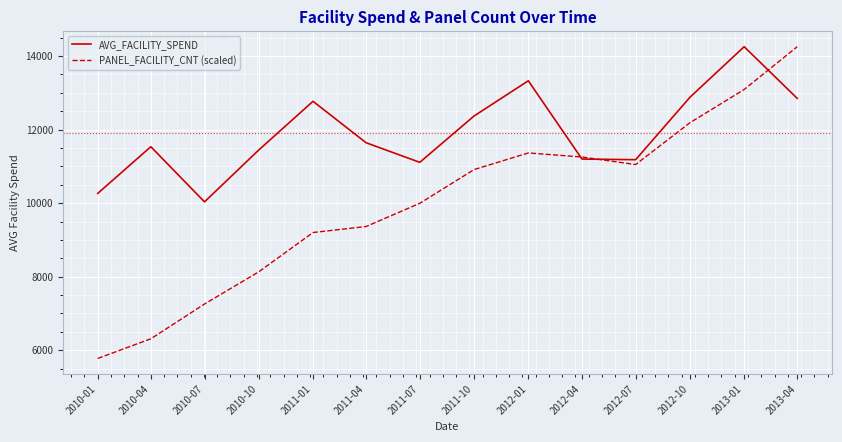

True or false: PANEL_FACILITY_CNT (scaled) has a value of 11254.3 at 2012-04.

True